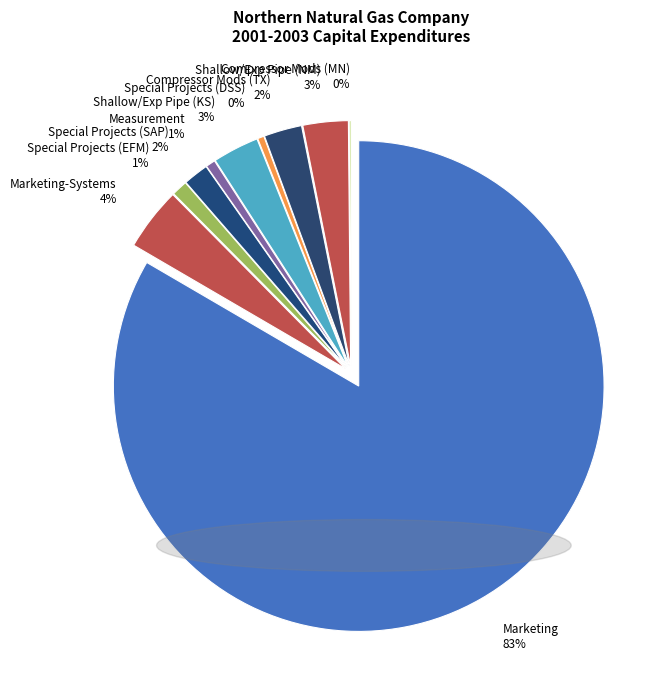

True or false: Marketing-Systems accounts for 1% of the total.

False